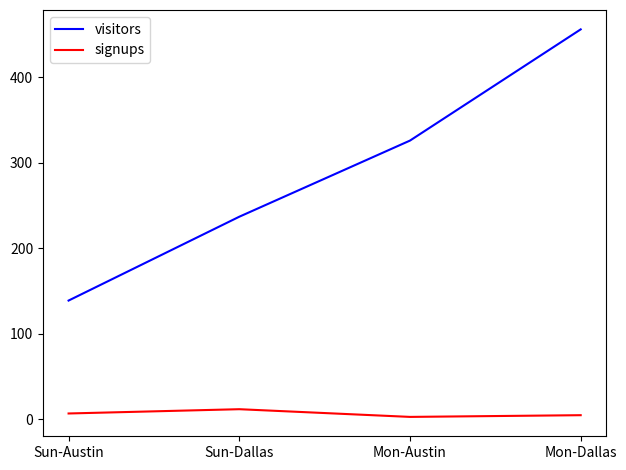

At how many categories does at least one series exceed 167?

3